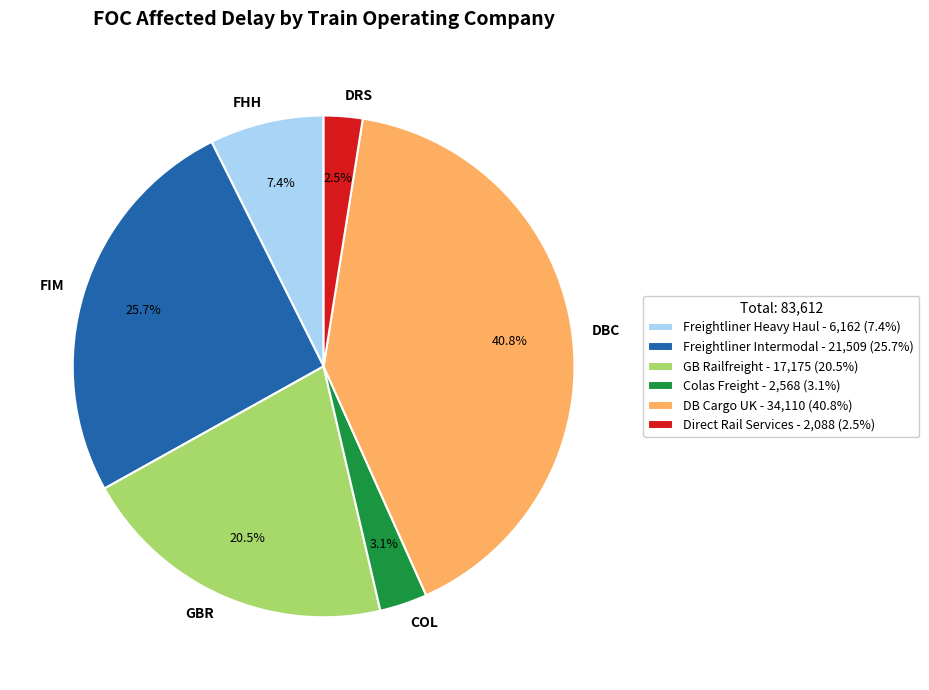

True or false: Freightliner Intermodal accounts for 26% of the total.

True